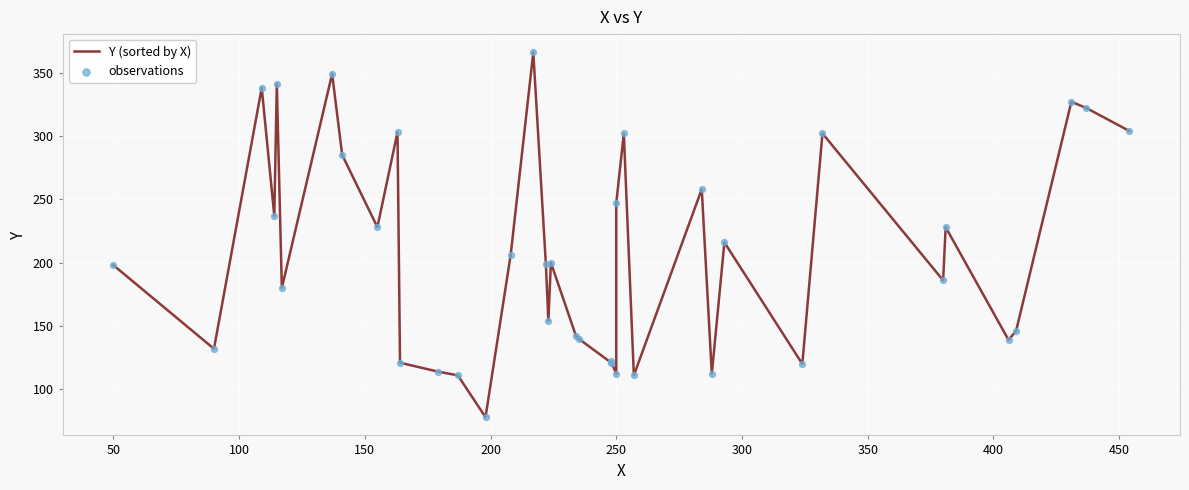

Is the value of observations at 28 greater than the value of Y (sorted by X) at 13?

Yes